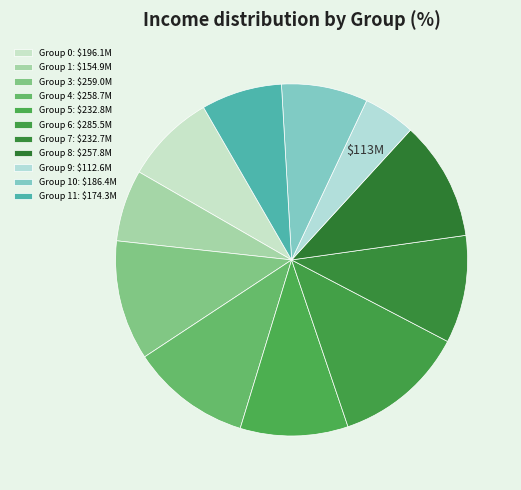

To the nearest percent, what is the average slice percentage?

9%